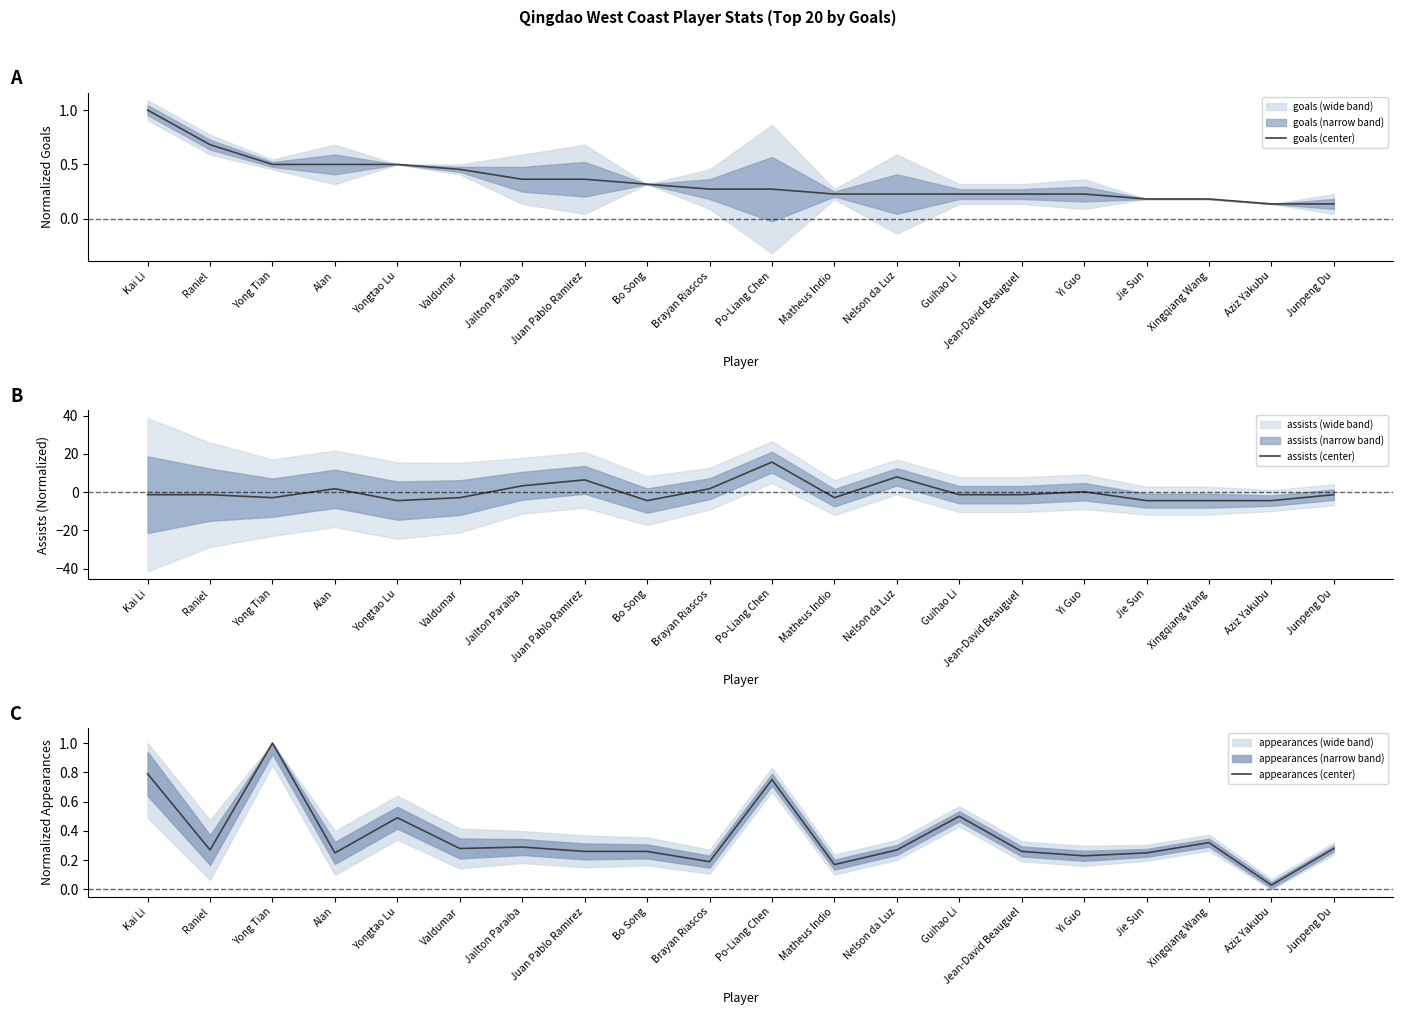

Between which two adjacent categories do assists (center) and appearances (center) first intersect?

Yong Tian and Alan